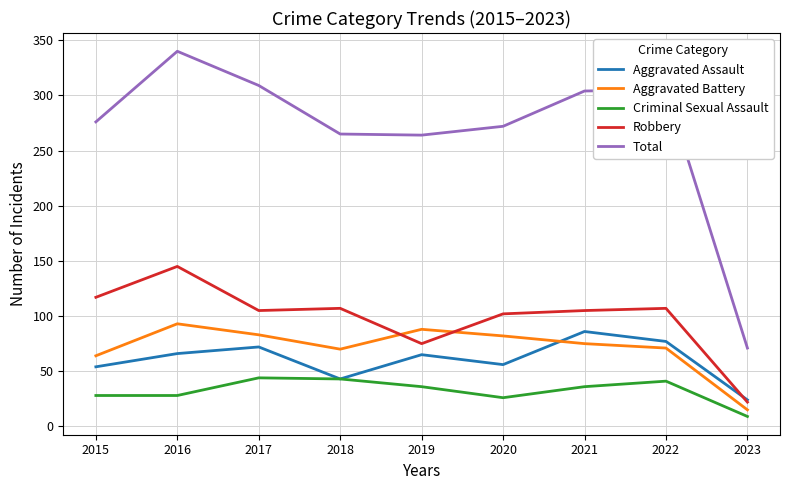

Rank the series at 2022 from highest to lowest value.

Total, Robbery, Aggravated Assault, Aggravated Battery, Criminal Sexual Assault